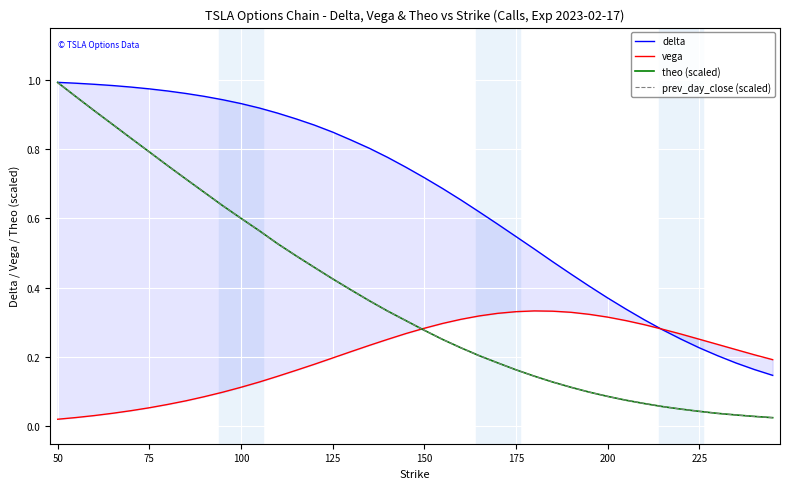

What is the value of the delta point at the 5th from the left?

1.0